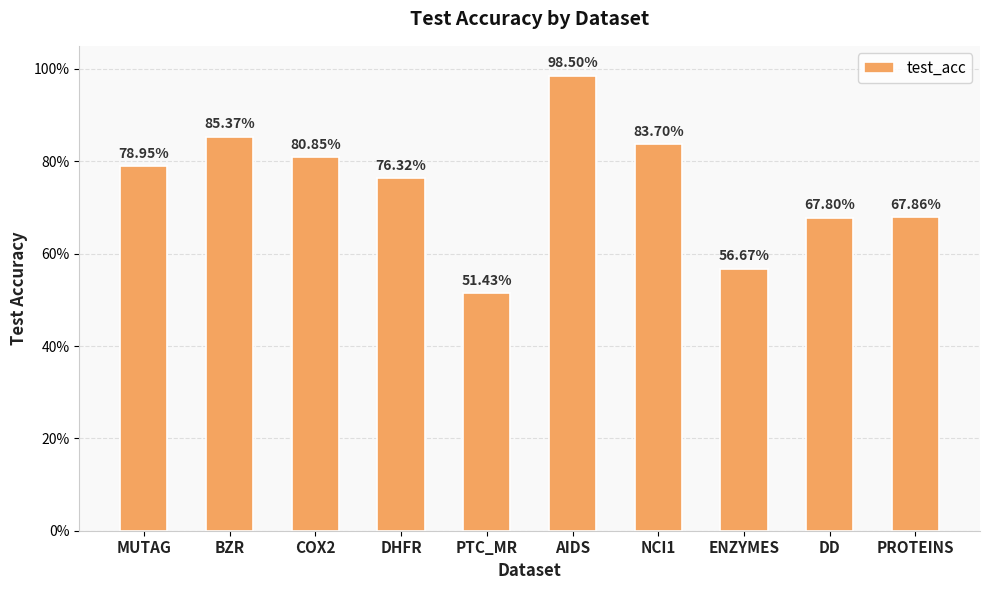

List the labels in order of value, largest first.

AIDS, BZR, NCI1, COX2, MUTAG, DHFR, PROTEINS, DD, ENZYMES, PTC_MR